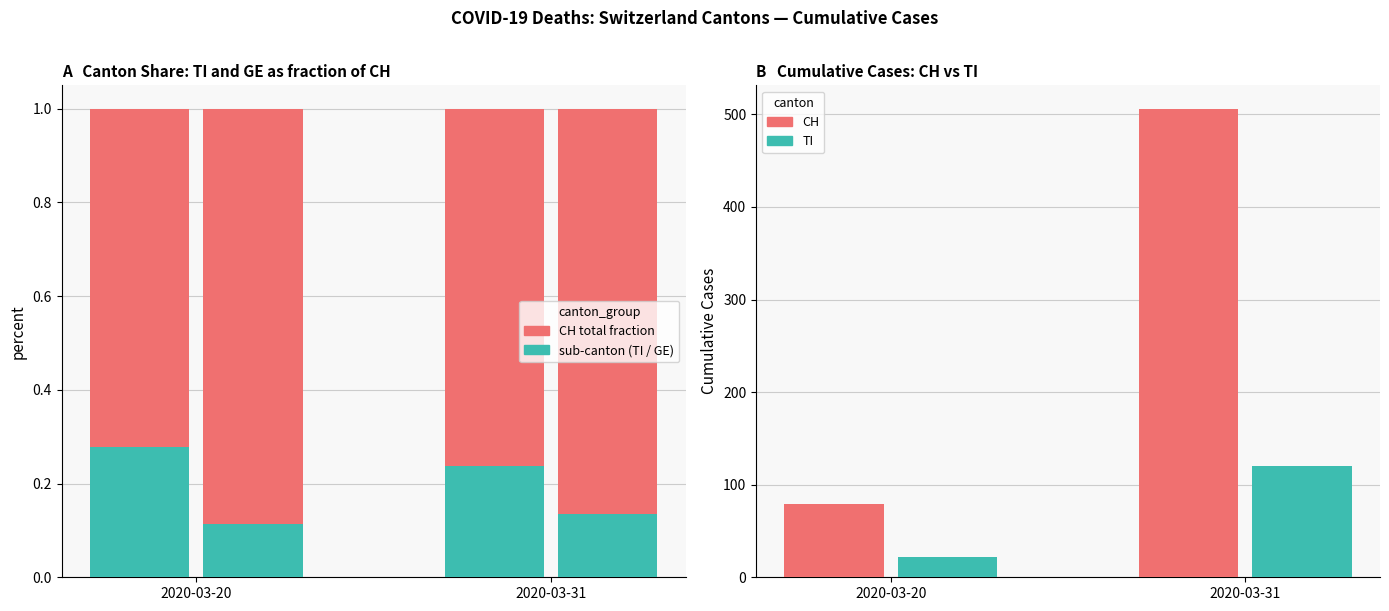

Is the value of CH (remaining) at 2020-03-31 greater than the value of TI at 2020-03-31?

No